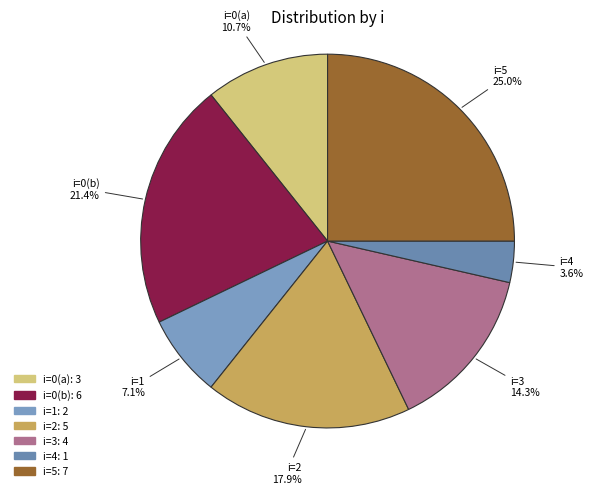

To the nearest percent, what is the average slice percentage?

14%